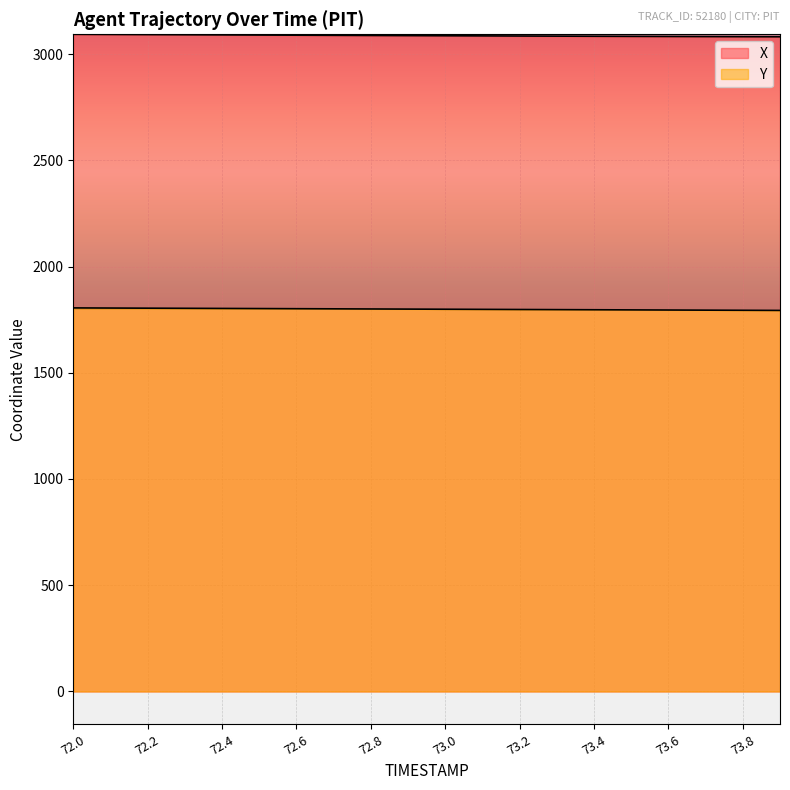

True or false: Y and X cross at least once.

False